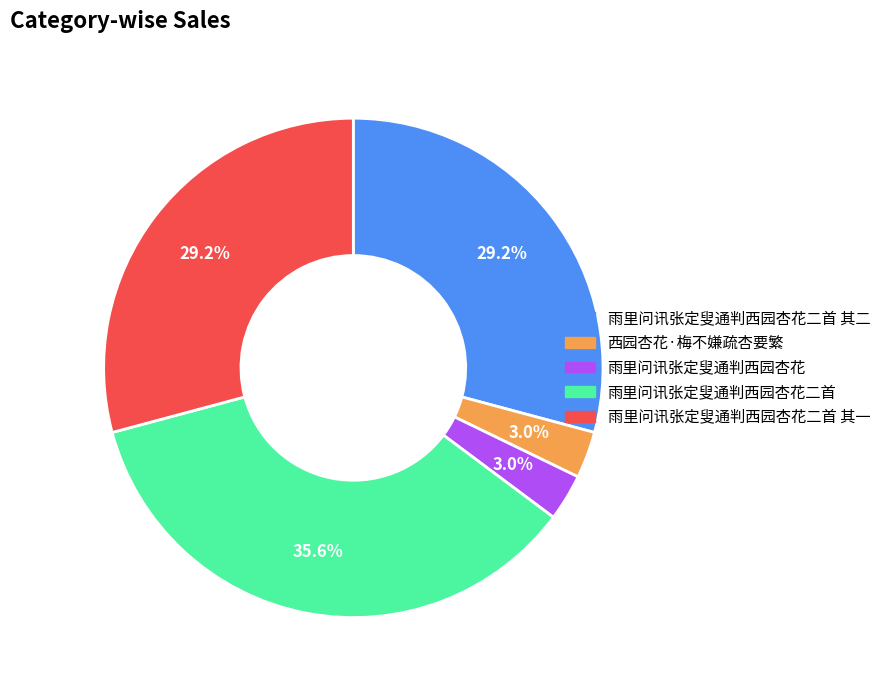

Does any single category account for the majority?

No